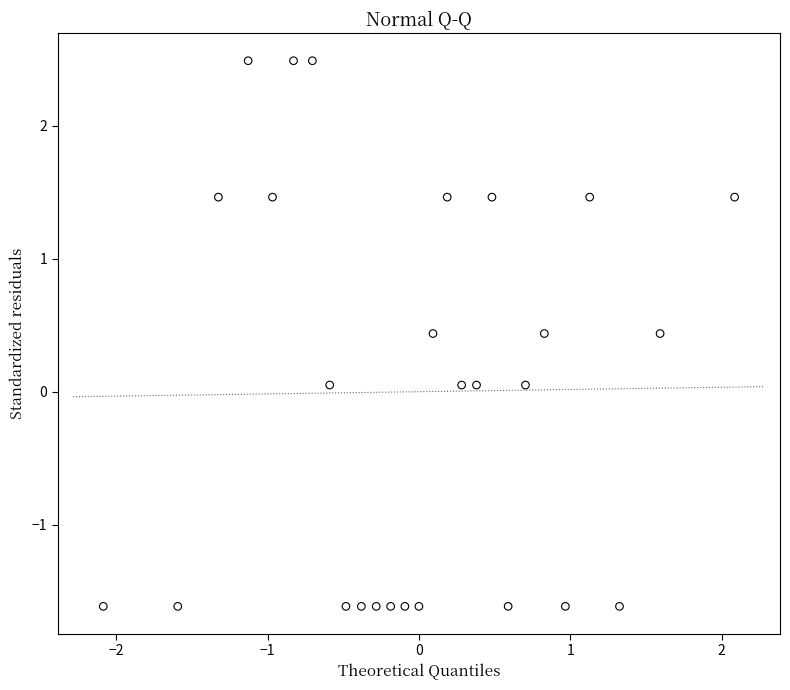

What is the range of X values (max minus min)?

4.2